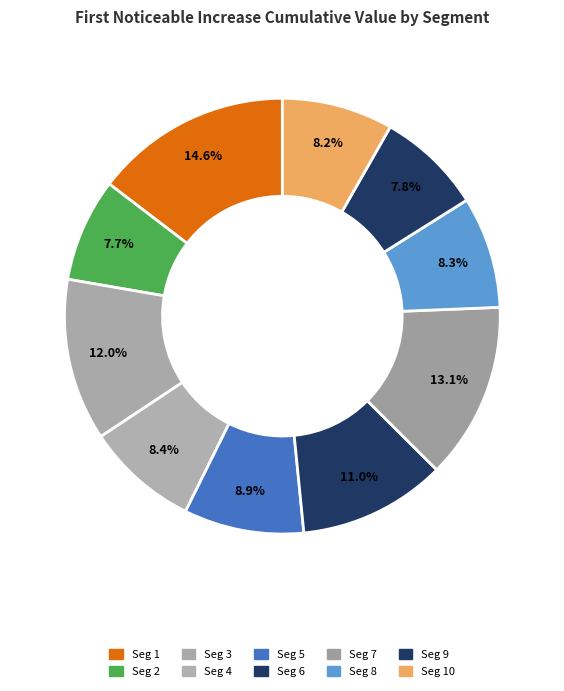

Count the number of slices in the pie.

10